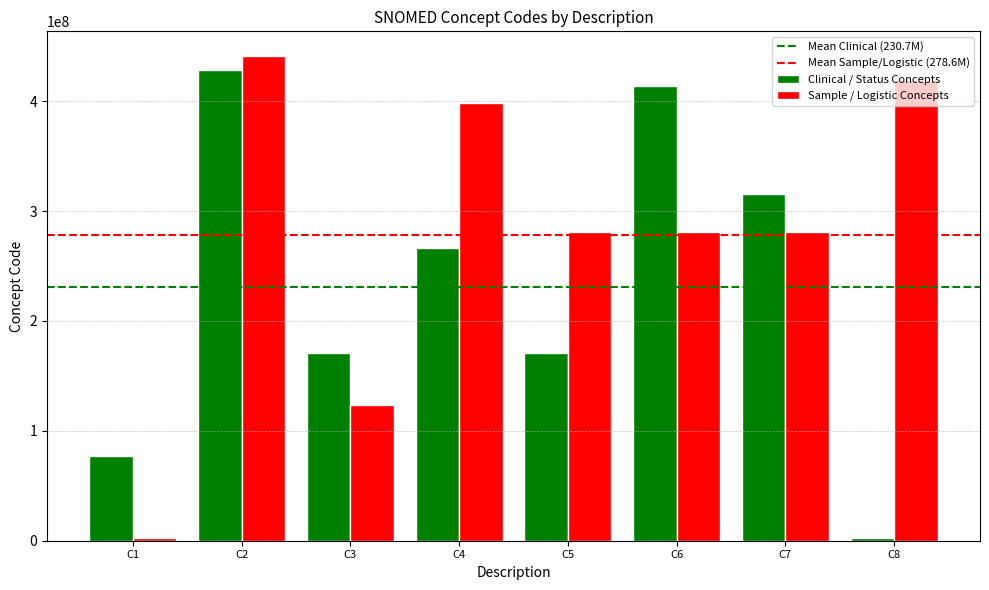

At C4, list the series in order from largest to smallest.

Sample / Logistic Concepts, Clinical / Status Concepts